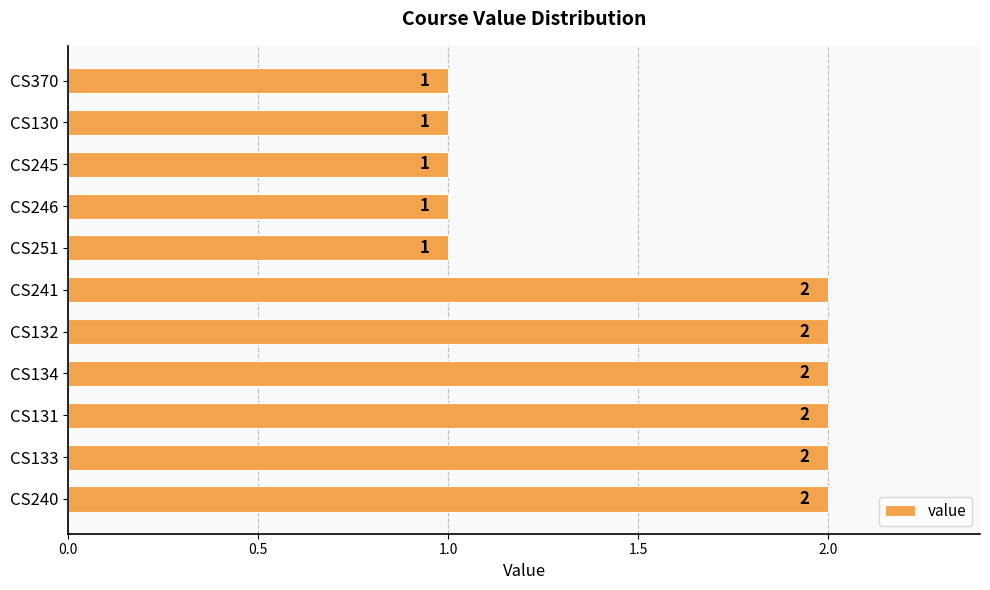

Is it true that the value at CS240 is 2?

True